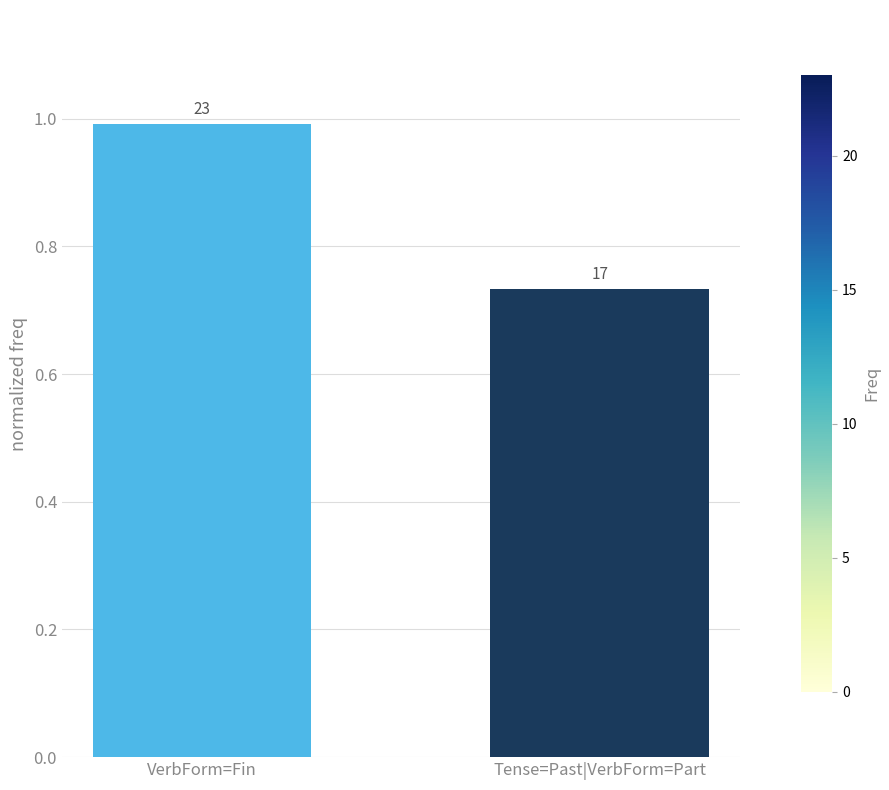

Reading left to right, list all the values displayed in this chart.

1.0	0.7